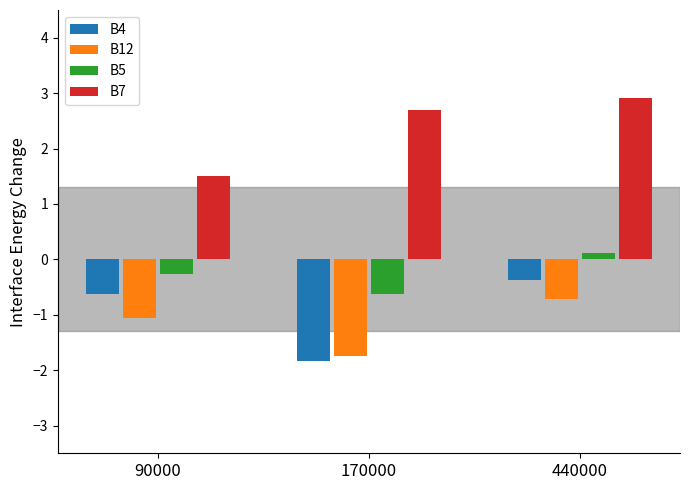

Count the B5 values in the range 0 to 1.

1